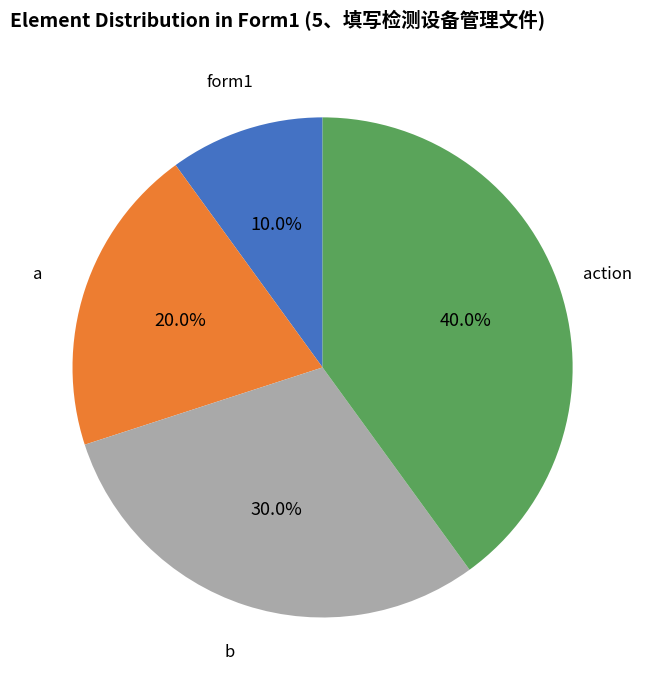

Is there any slice that represents more than half of the pie?

No